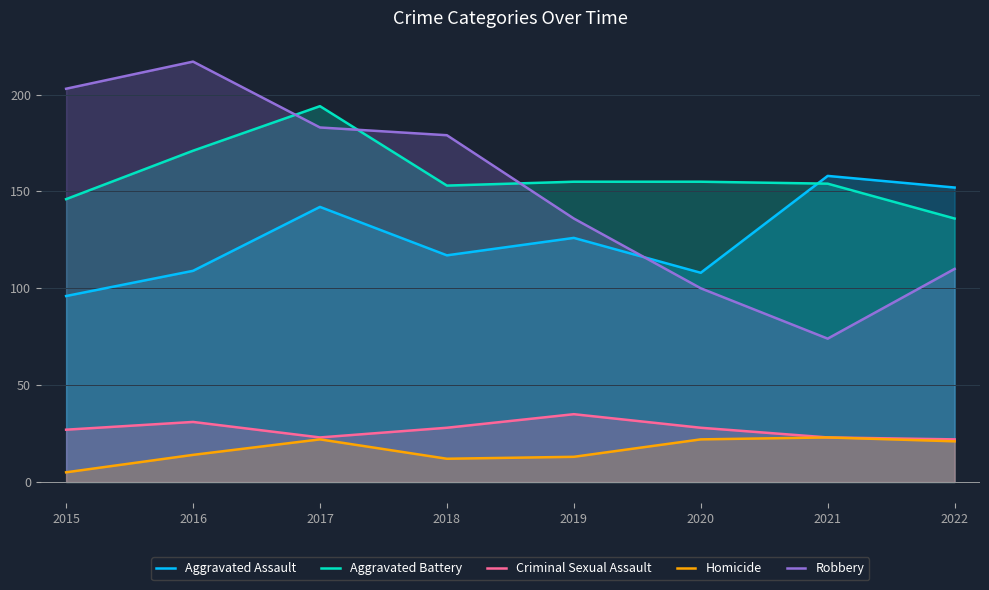

The value of Homicide at 2017 is 6. True or false?

False